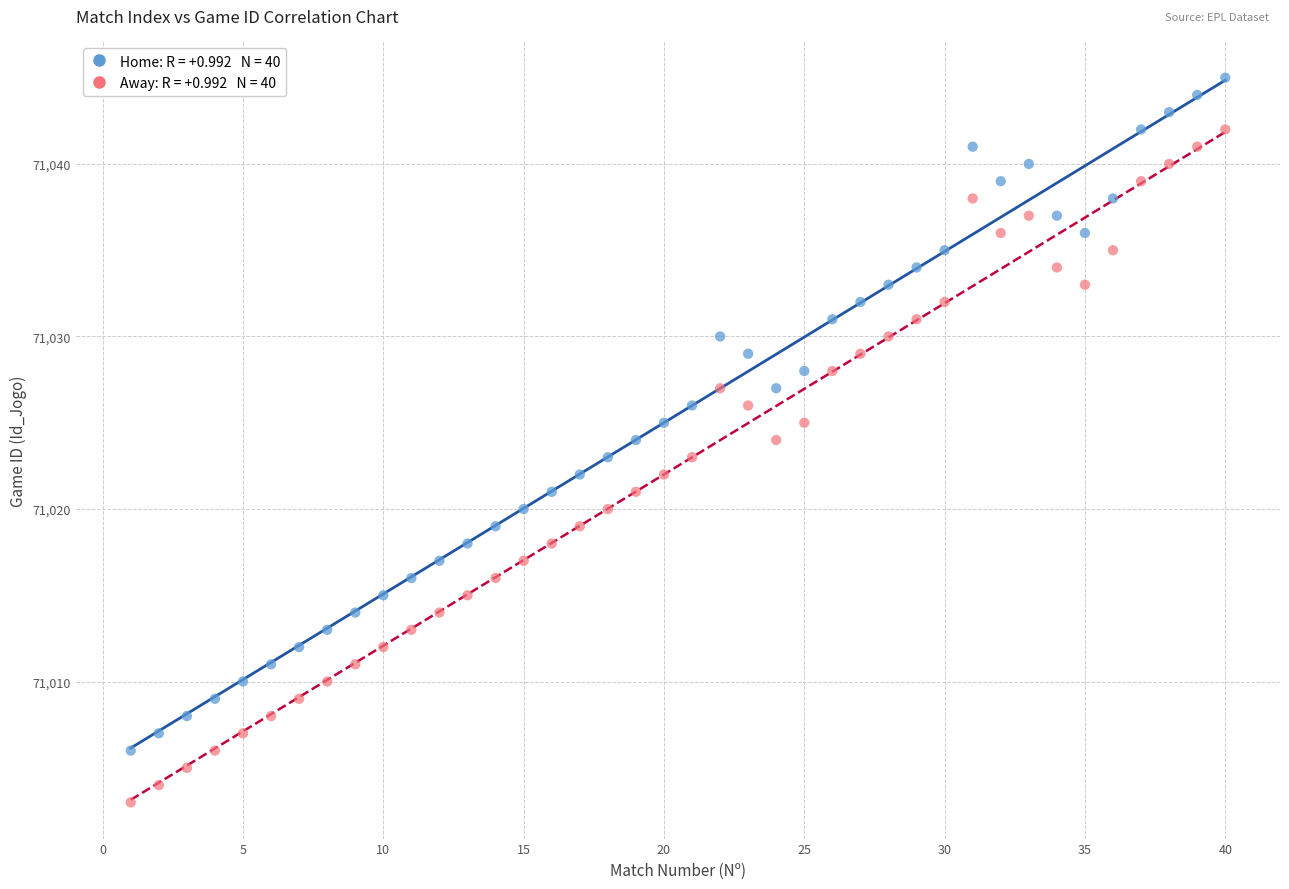

Across all data points, what is the range of X values (max minus min)?

39